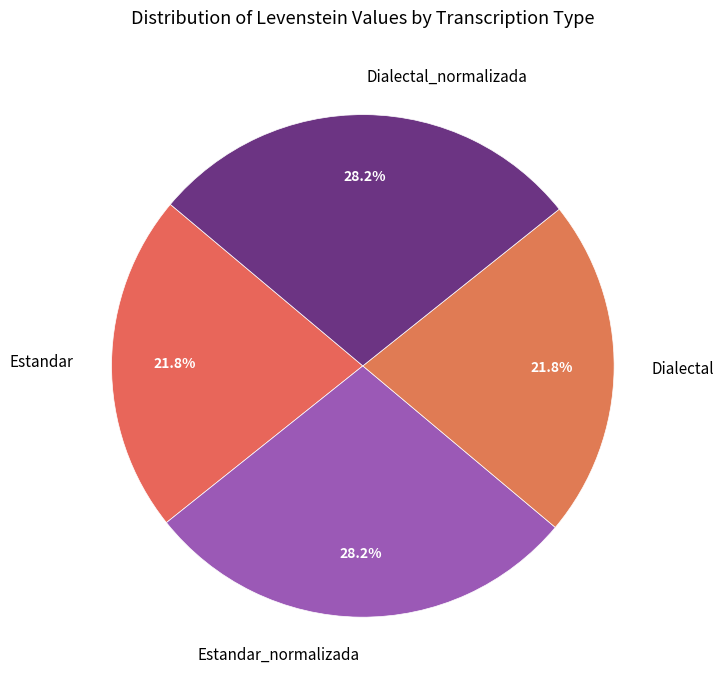

True or false: Dialectal_normalizada accounts for 19% of the total.

False